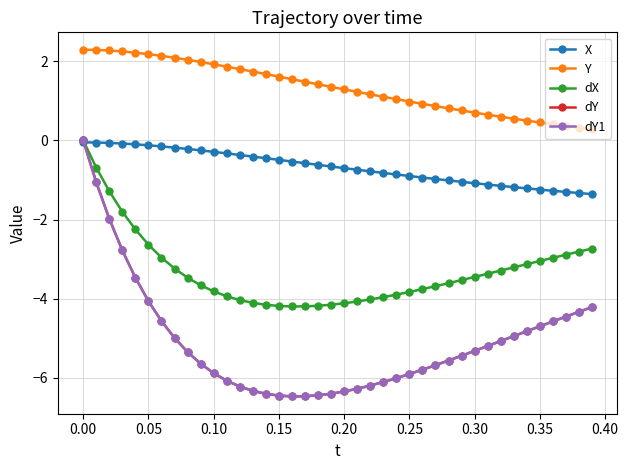

Is this an area chart (filled region under the line)?

No